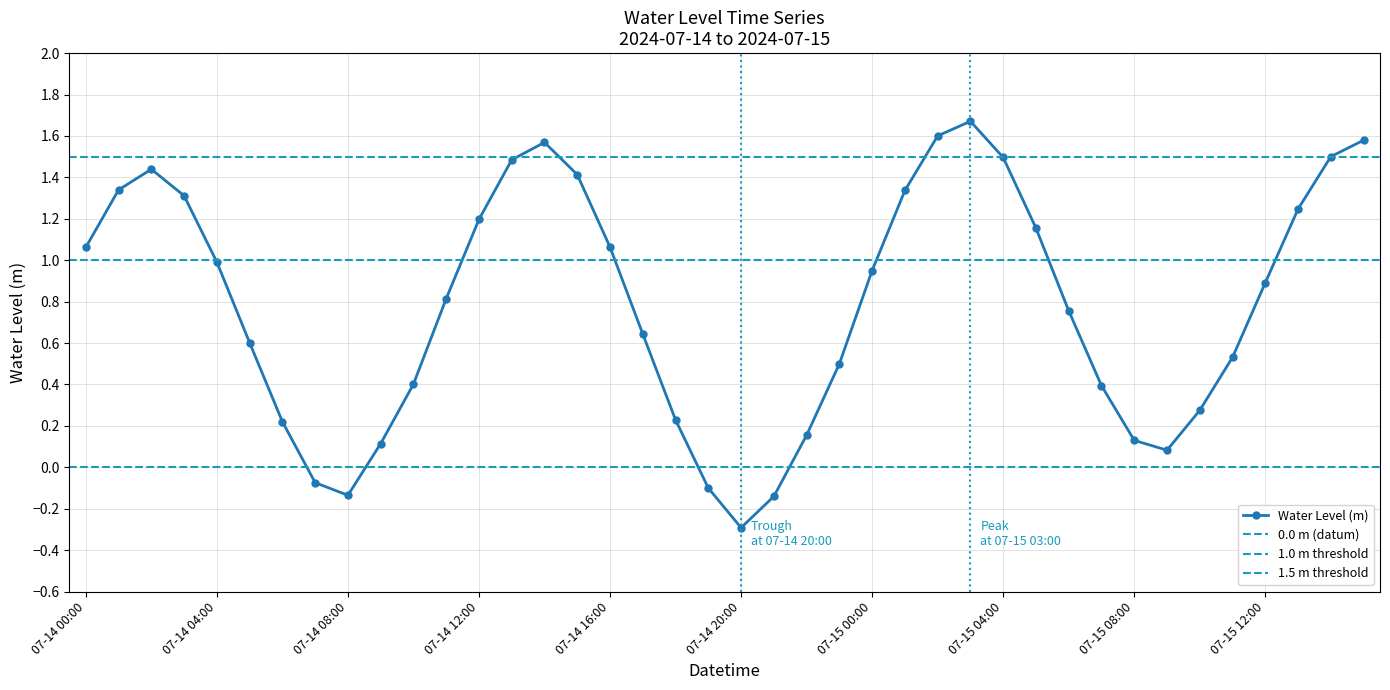

What is the difference between the second highest and minimum values?

1.9